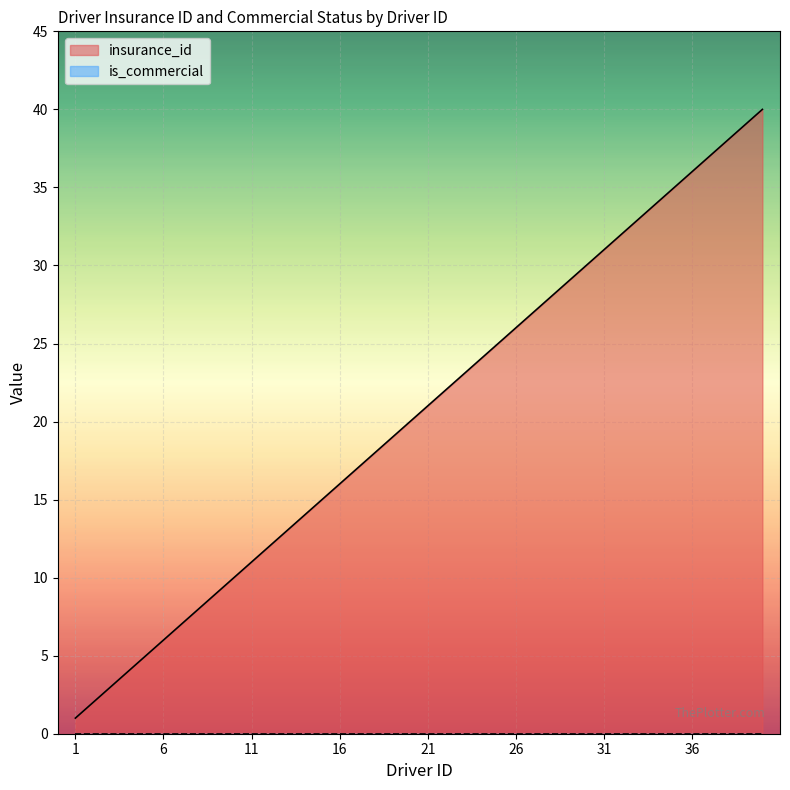

Reading right to left, list all the values displayed in this chart.

40	39	38	37	36	35	34	33	32	31	30	29	28	27	26	25	24	23	22	21	20	19	18	17	16	15	14	13	12	11	10	9	8	7	6	5	4	3	2	1